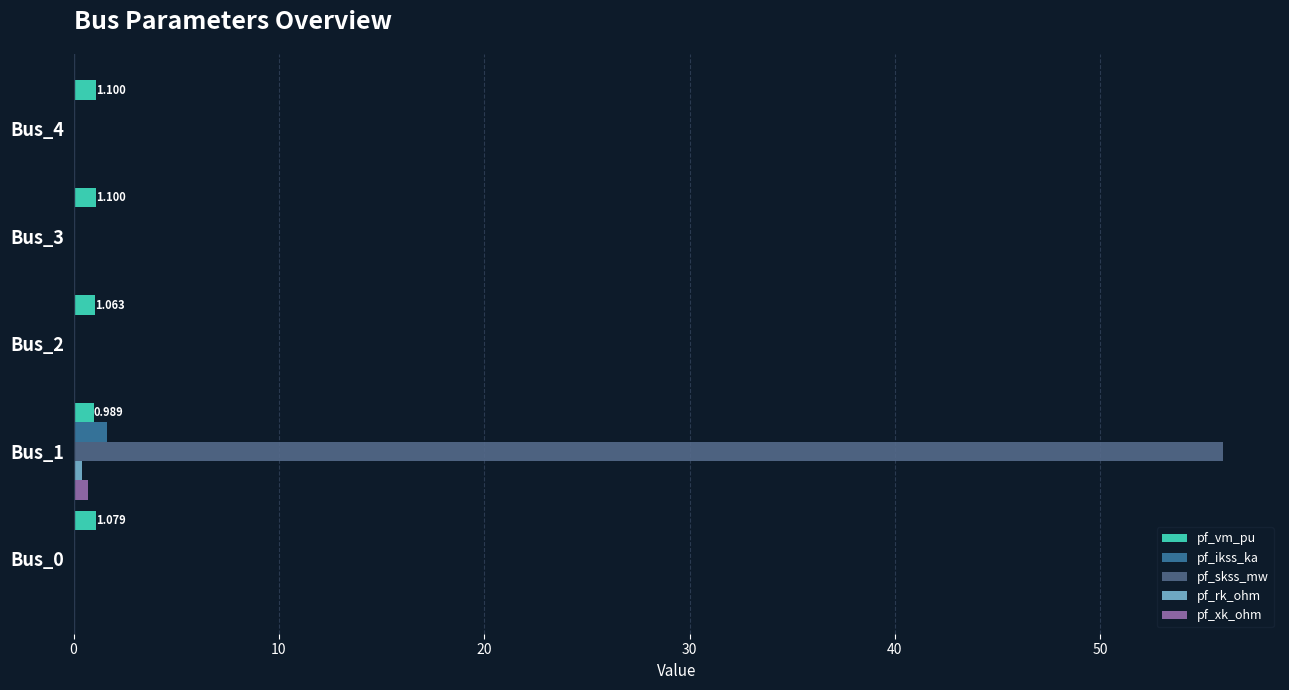

Which series has the largest total across all categories?

pf_skss_mw